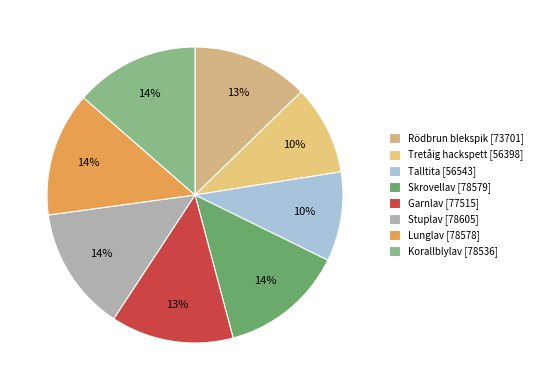

To the nearest percent, what is the combined percentage of Rödbrun blekspik [73701] and Stuplav [78605]?

26%